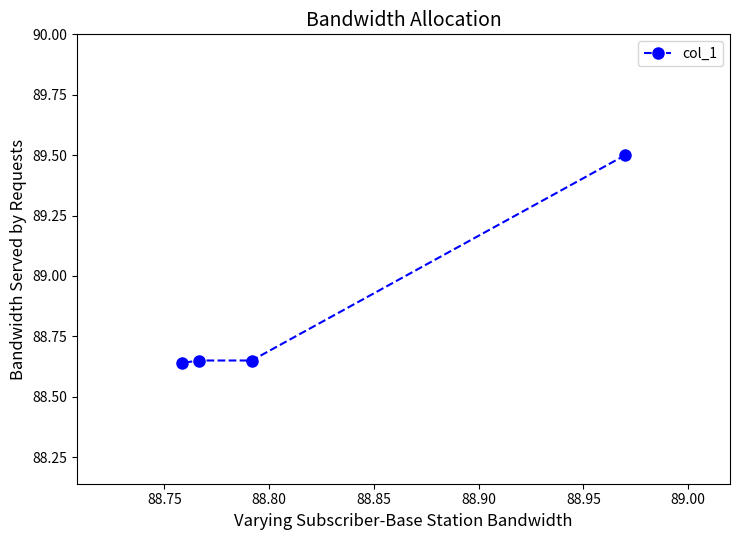

Count the values in the range 88 to 89.

3